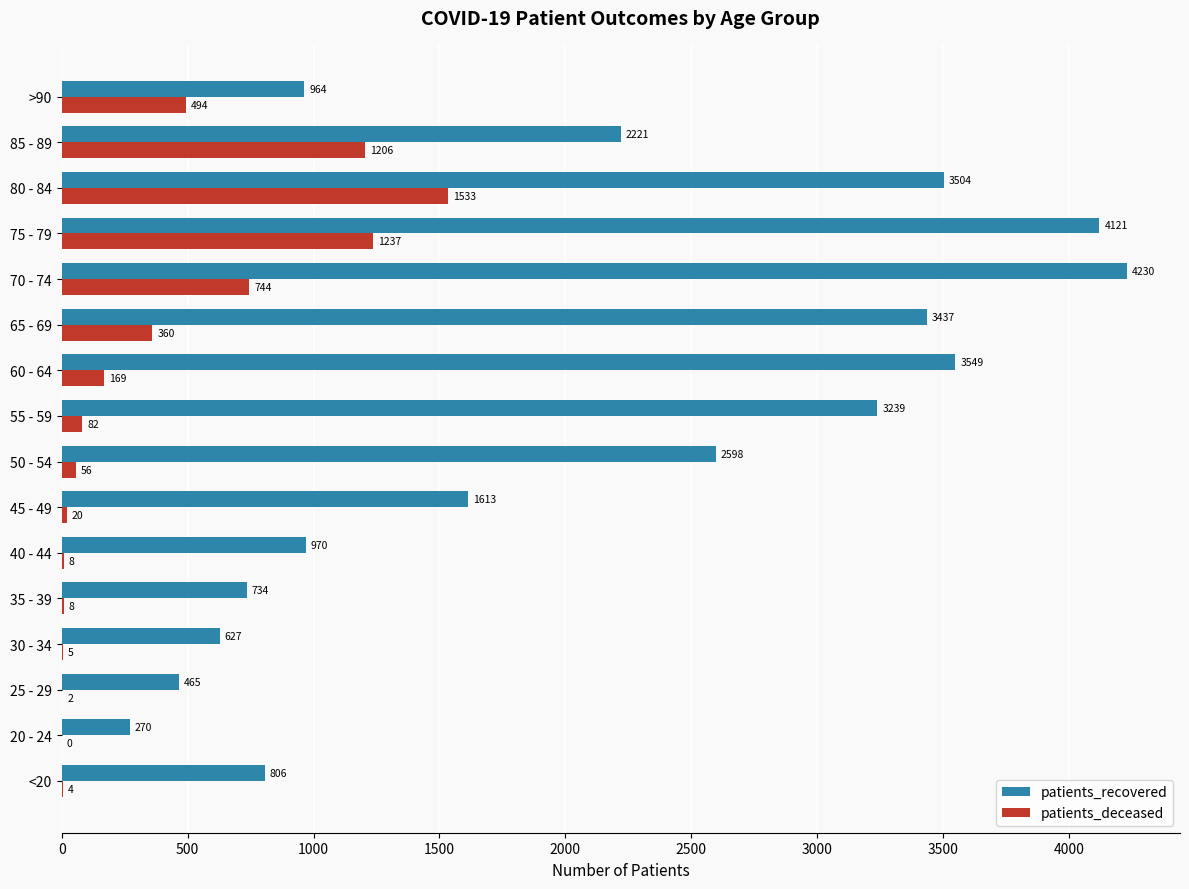

What value does the patients_deceased series have at 80 - 84?

1533